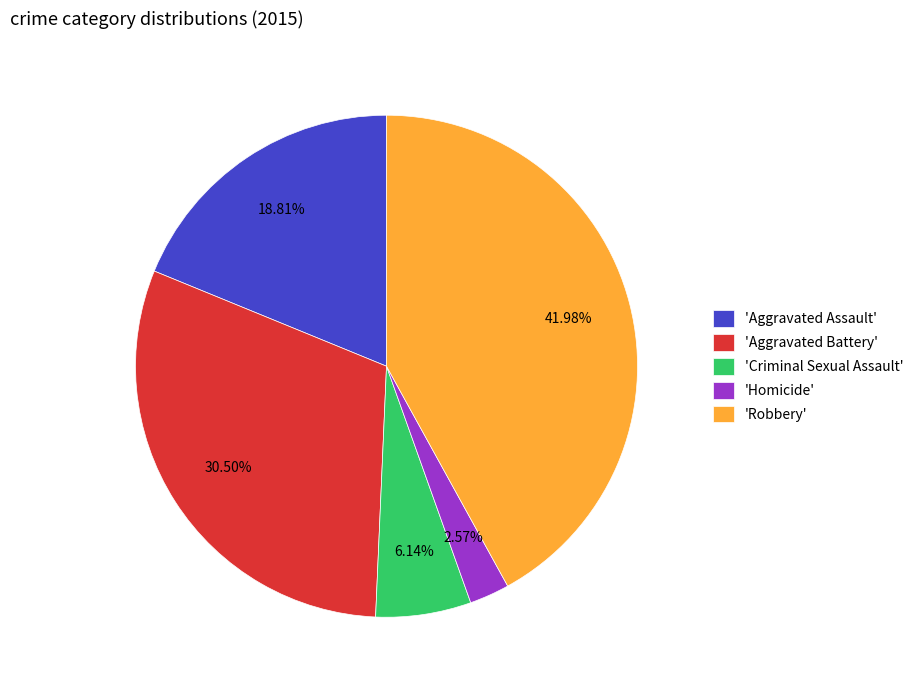

Between 'Aggravated Battery' and 'Homicide', which is larger?

'Aggravated Battery'